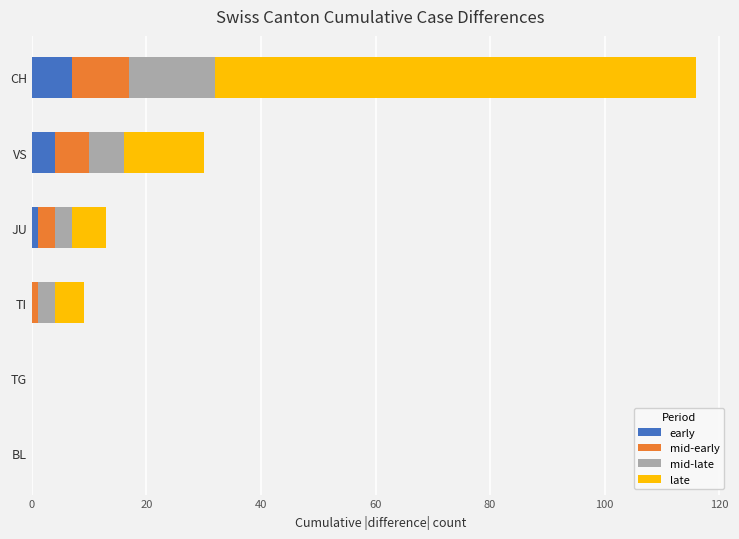

What is the maximum value for early?

7